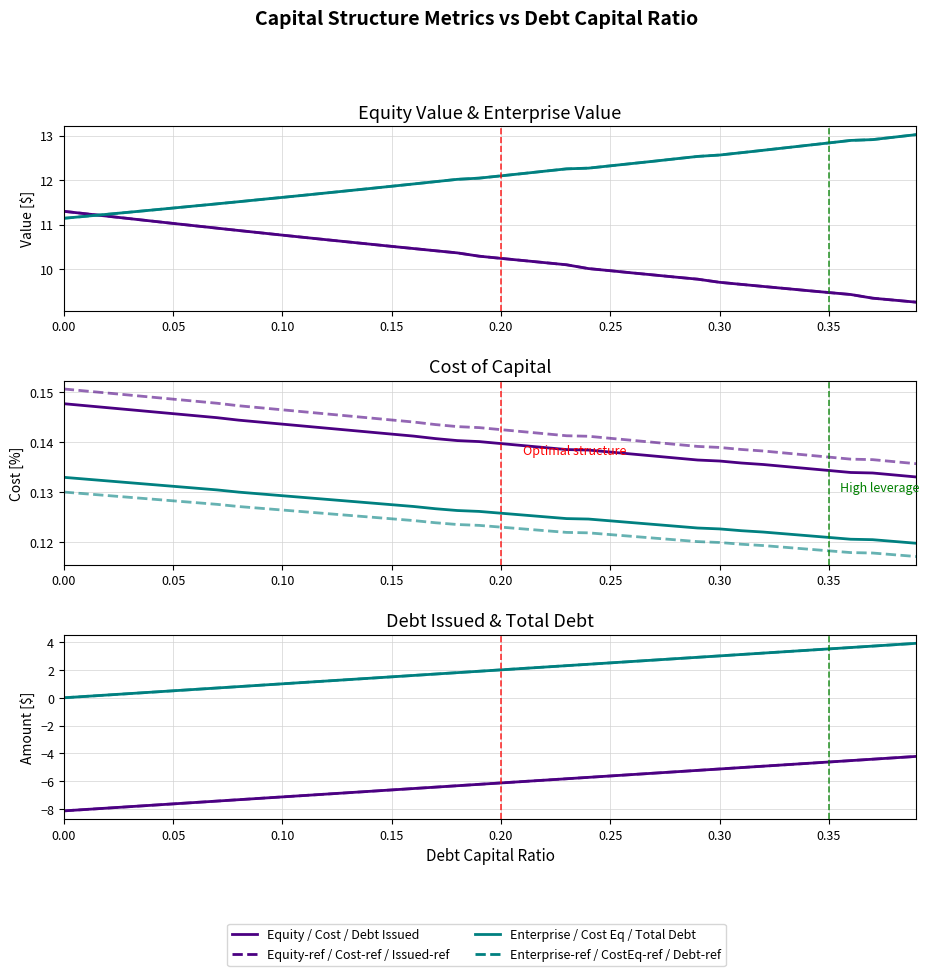

Is the value of debt_issued at 0.25 greater than the value of enterprise_value at 37?

No